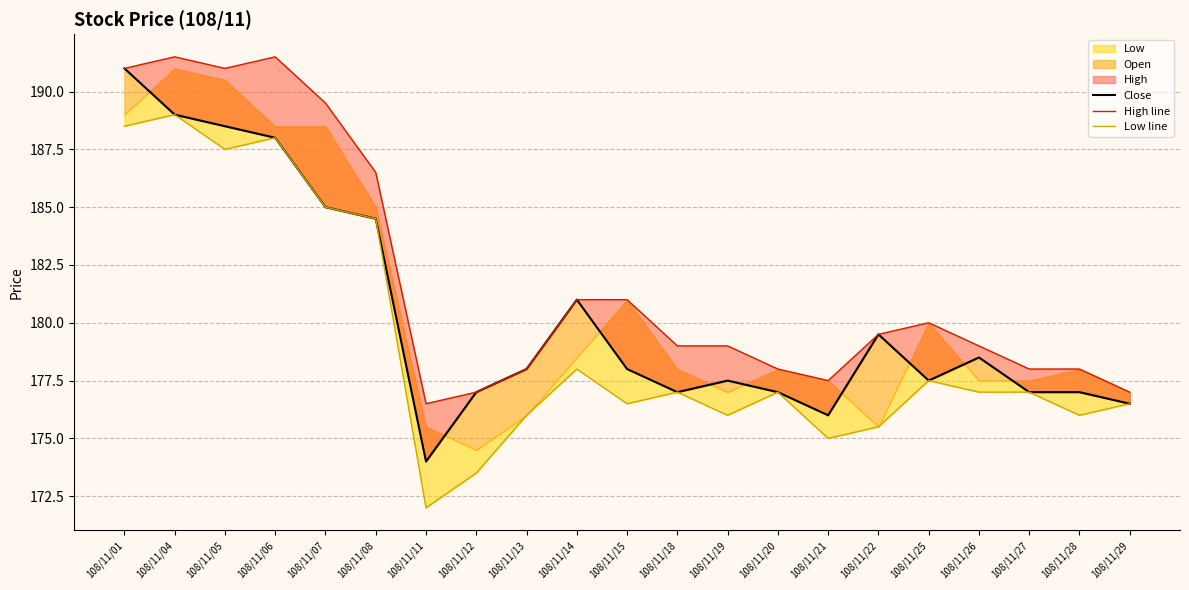

What is the approximate value of Low line at 108/11/04?

189.0